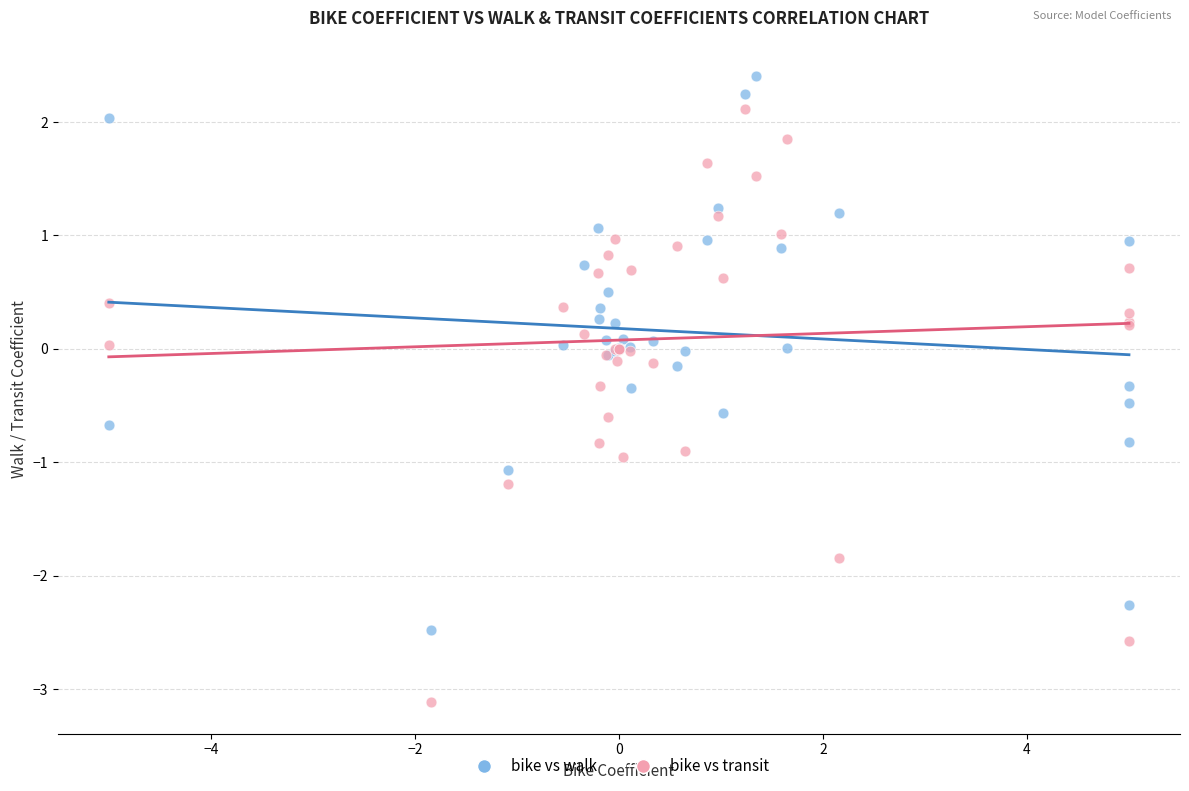

Which series contains the highest Y value?

bike vs walk